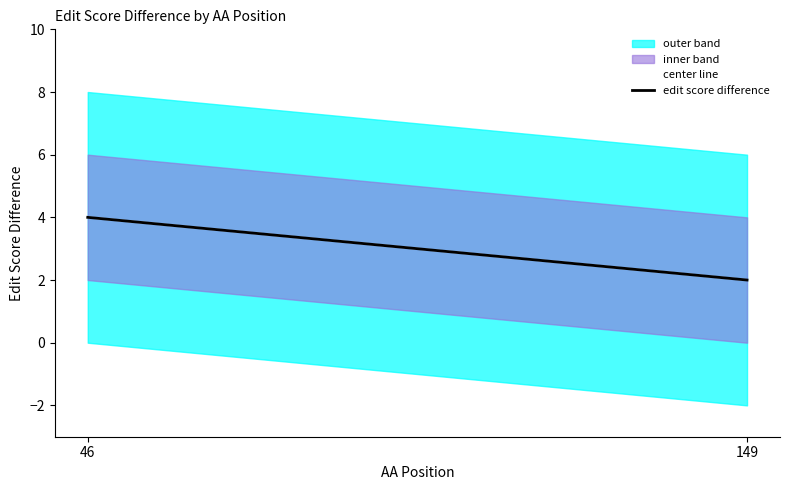

Count the edit score difference values in the range 2 to 4.

2